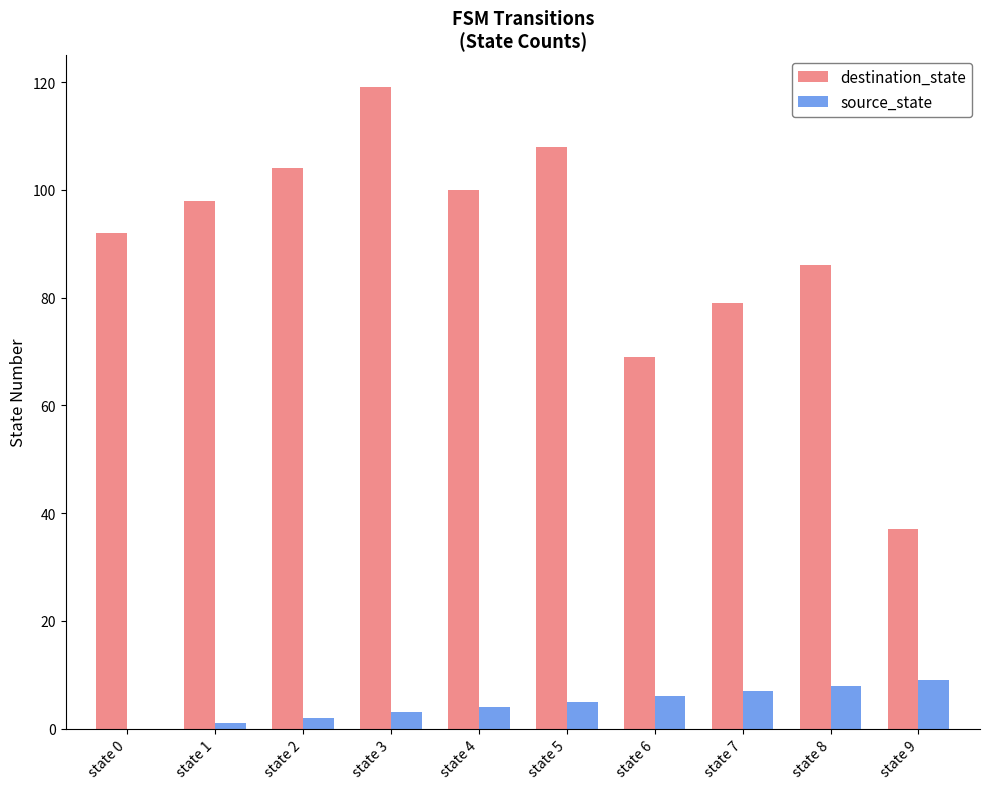

Which label corresponds to the largest value in the chart?

state 3